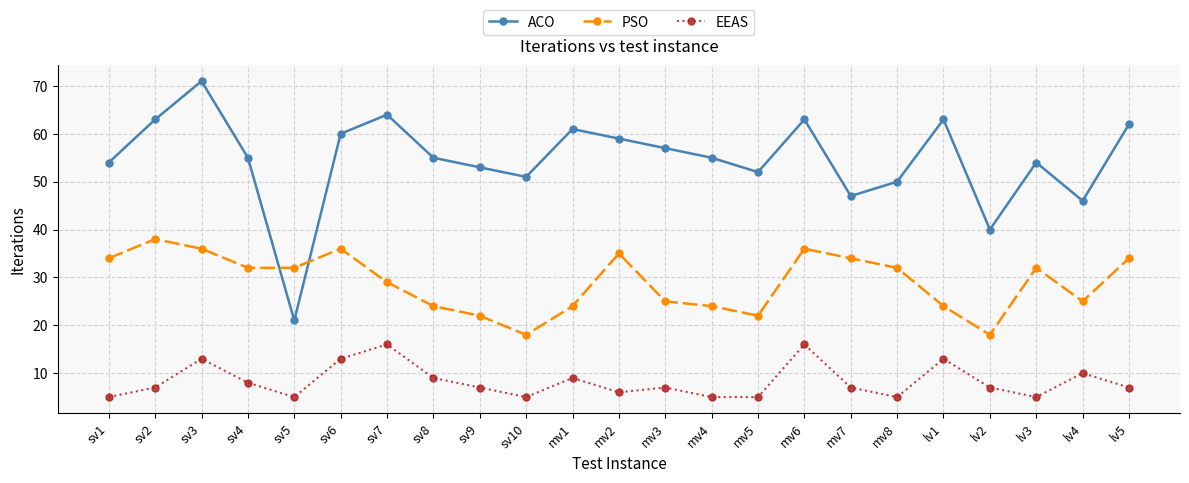

Which label corresponds to the largest value in the chart?

sv3